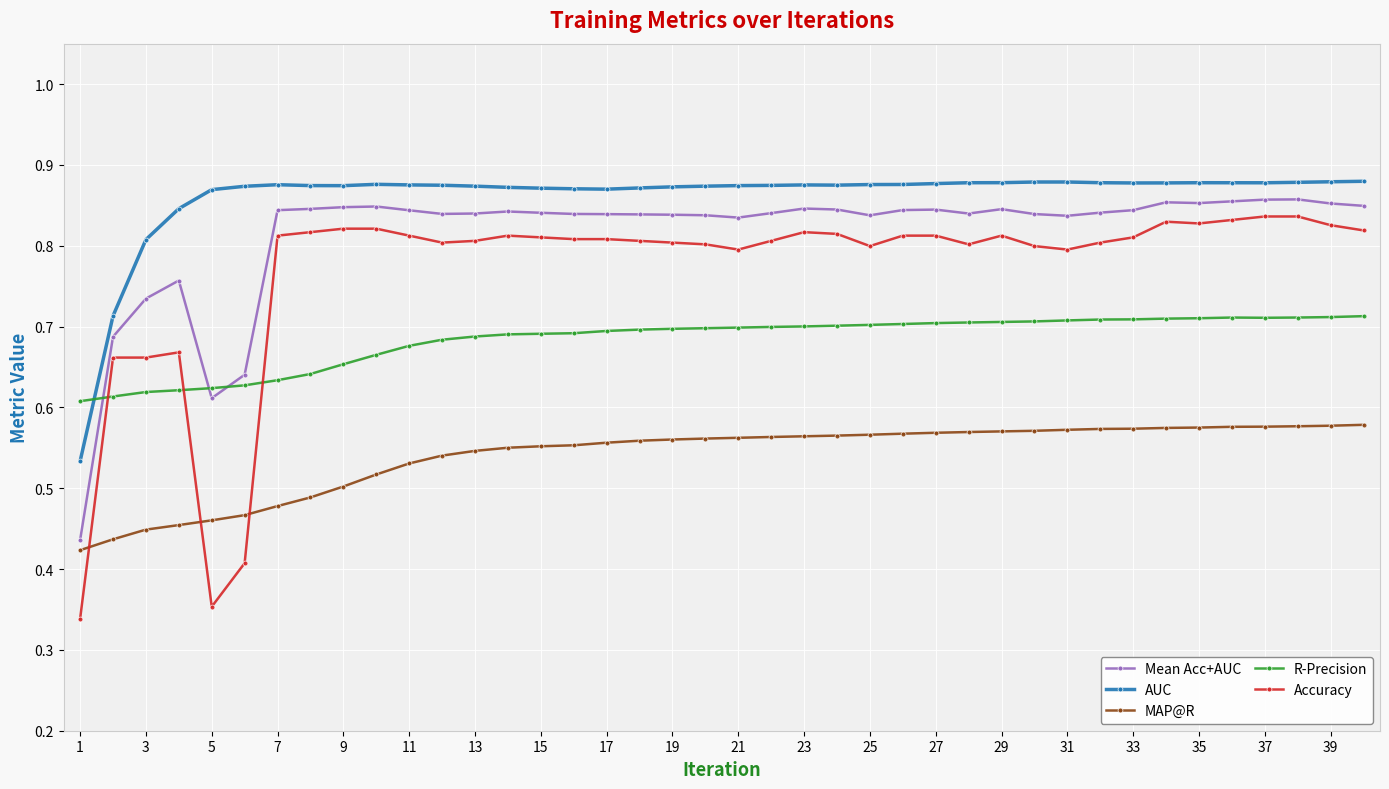

Which series has the largest total across all categories?

AUC